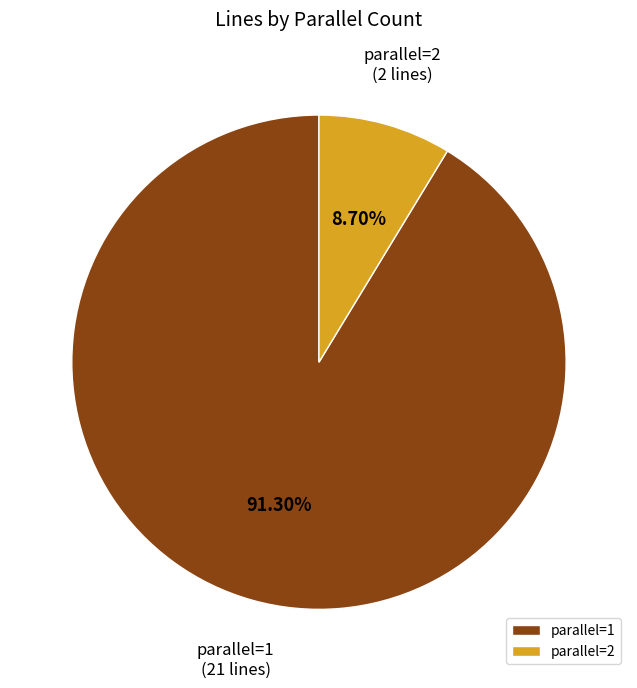

What is the largest slice in the pie chart?

parallel=1